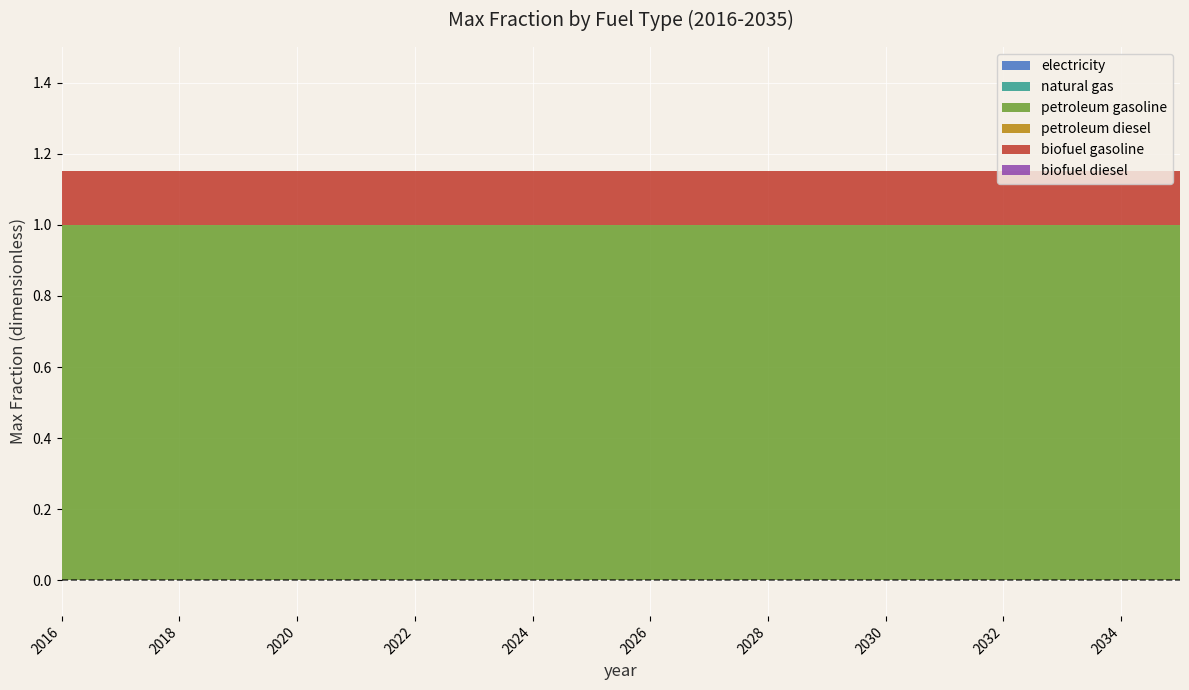

Reading left to right, list all the values displayed in this chart.

electricity: 0.0	0.0	0.0	0.0	0.0	0.0	0.0	0.0	0.0	0.0	0.0	0.0	0.0	0.0	0.0	0.0	0.0	0.0	0.0	0.0
natural gas: 0.0	0.0	0.0	0.0	0.0	0.0	0.0	0.0	0.0	0.0	0.0	0.0	0.0	0.0	0.0	0.0	0.0	0.0	0.0	0.0
petroleum gasoline: 1.0	1.0	1.0	1.0	1.0	1.0	1.0	1.0	1.0	1.0	1.0	1.0	1.0	1.0	1.0	1.0	1.0	1.0	1.0	1.0
petroleum diesel: 0.0	0.0	0.0	0.0	0.0	0.0	0.0	0.0	0.0	0.0	0.0	0.0	0.0	0.0	0.0	0.0	0.0	0.0	0.0	0.0
biofuel gasoline: 0.1	0.1	0.1	0.1	0.1	0.1	0.1	0.1	0.1	0.1	0.1	0.1	0.1	0.1	0.1	0.1	0.1	0.1	0.1	0.1
biofuel diesel: 0.0	0.0	0.0	0.0	0.0	0.0	0.0	0.0	0.0	0.0	0.0	0.0	0.0	0.0	0.0	0.0	0.0	0.0	0.0	0.0